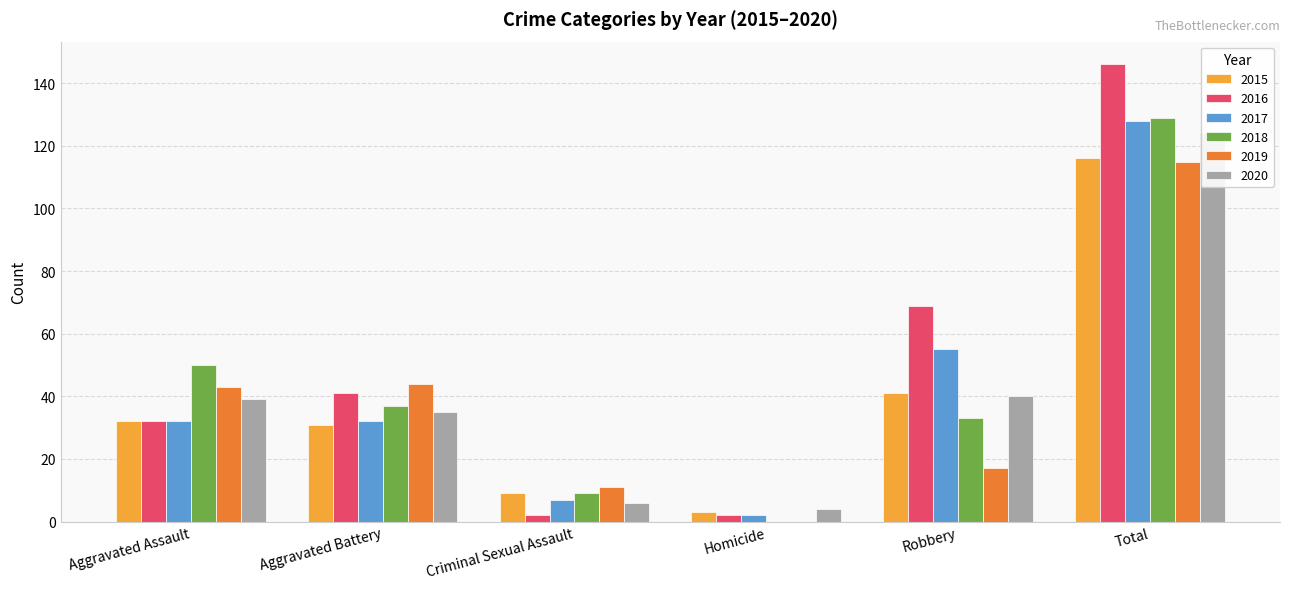

What is the sum of the 2018 values at Aggravated Assault and Criminal Sexual Assault?

59